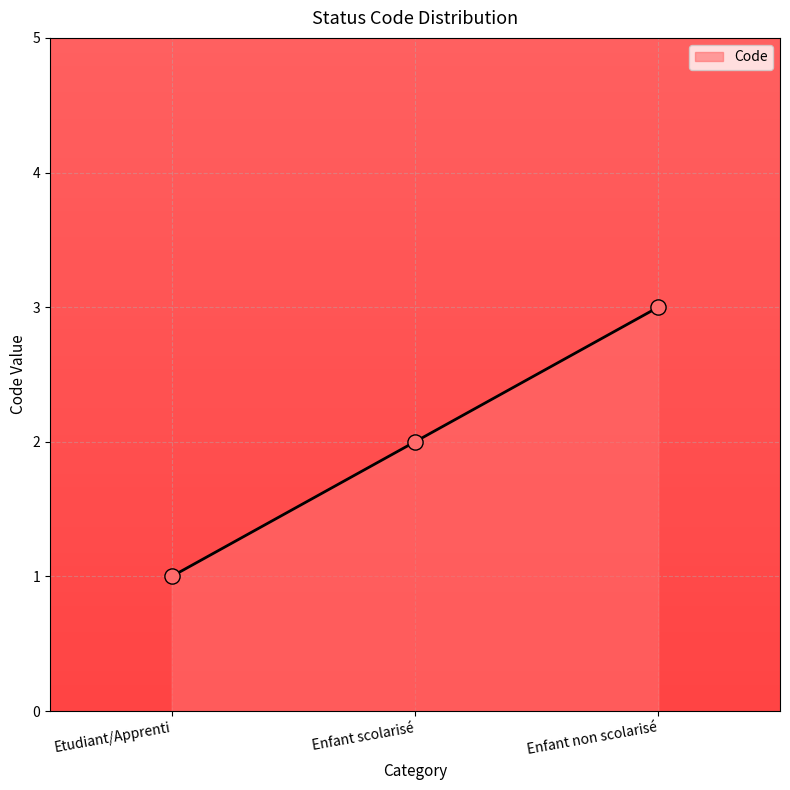

Approximately how many times larger is the value at Etudiant/Apprenti compared to Enfant non scolarisé?

0.3